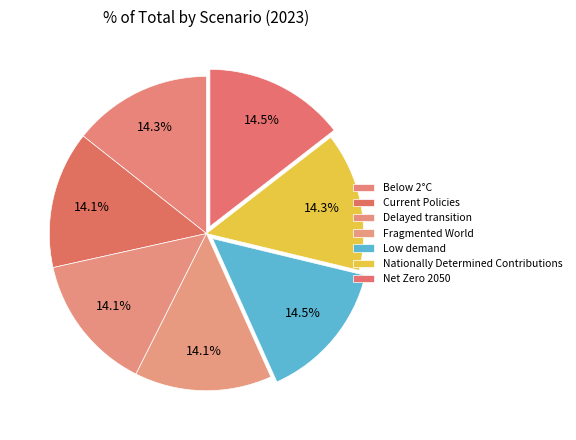

How many segments does this pie chart have?

7